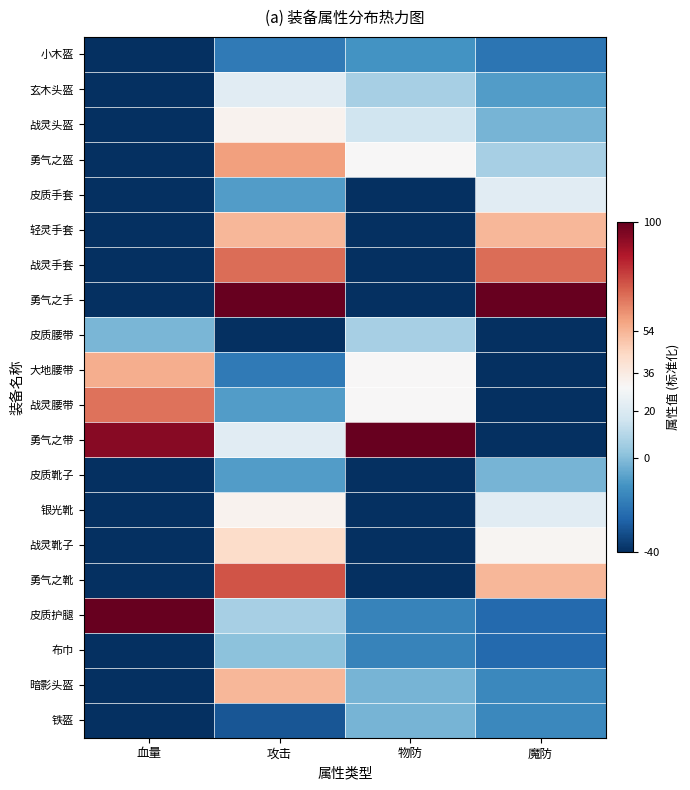

Reading right to left, list all the values displayed in this chart.

小木盔: 魔防=-21.3	物防=-12.0	攻击=-19.3	血量=-40.0
玄木头盔: 魔防=-8.9	物防=6.7	攻击=22.2	血量=-40.0
战灵头盔: 魔防=-2.7	物防=16.0	攻击=32.6	血量=-40.0
勇气之盔: 魔防=6.7	物防=30.0	攻击=58.5	血量=-40.0
皮质手套: 魔防=22.2	物防=-40.0	攻击=-8.9	血量=-40.0
轻灵手套: 魔防=53.3	物防=-40.0	攻击=53.3	血量=-40.0
战灵手套: 魔防=68.9	物防=-40.0	攻击=68.9	血量=-40.0
勇气之手: 魔防=100.0	物防=-40.0	攻击=100.0	血量=-40.0
皮质腰带: 魔防=-40.0	物防=6.7	攻击=-40.0	血量=-1.8
大地腰带: 魔防=-40.0	物防=30.0	攻击=-19.3	血量=55.5
战灵腰带: 魔防=-40.0	物防=30.0	攻击=-8.9	血量=68.2
勇气之带: 魔防=-40.0	物防=100.0	攻击=22.2	血量=93.6
皮质靴子: 魔防=-2.7	物防=-40.0	攻击=-8.9	血量=-40.0
银光靴: 魔防=22.2	物防=-40.0	攻击=32.6	血量=-40.0
战灵靴子: 魔防=31.6	物防=-40.0	攻击=43.0	血量=-40.0
勇气之靴: 魔防=53.3	物防=-40.0	攻击=74.1	血量=-40.0
皮质护腿: 魔防=-24.4	物防=-16.7	攻击=6.7	血量=100.0
布巾: 魔防=-24.4	物防=-16.7	攻击=1.5	血量=-40.0
暗影头盔: 魔防=-15.1	物防=-2.7	攻击=53.3	血量=-40.0
铁盔: 魔防=-15.1	物防=-2.7	攻击=-29.6	血量=-40.0